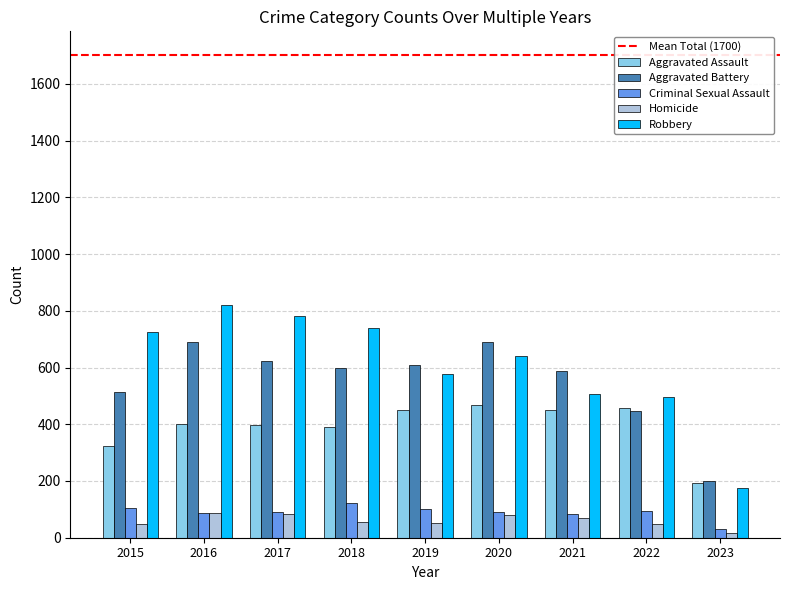

Is it true that Aggravated Battery equals 237 at 2022?

False